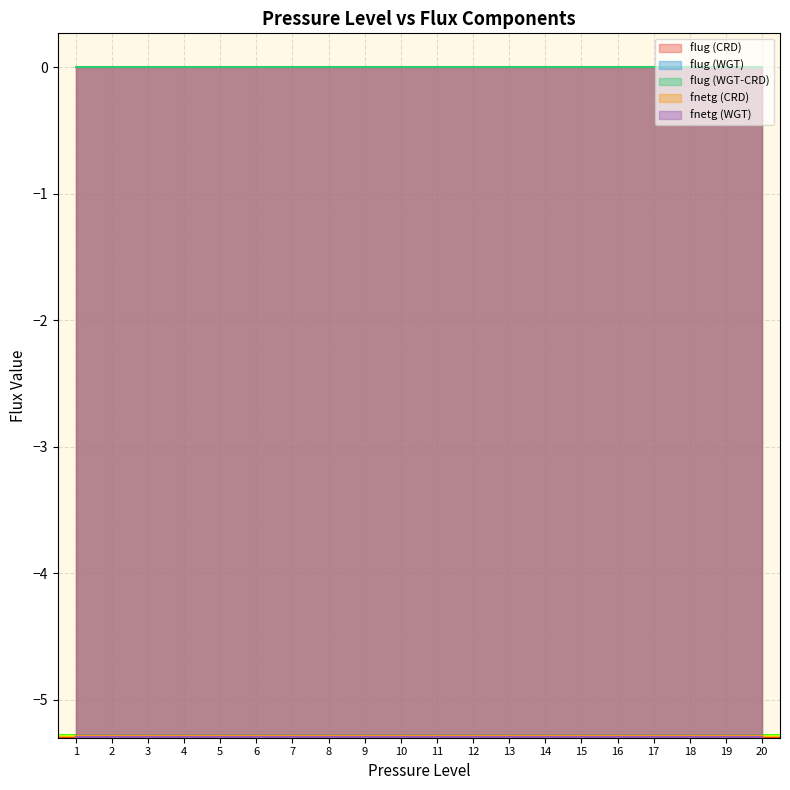

What is the sum of the fnetg (WGT) values at 14 and 18?

-10.6